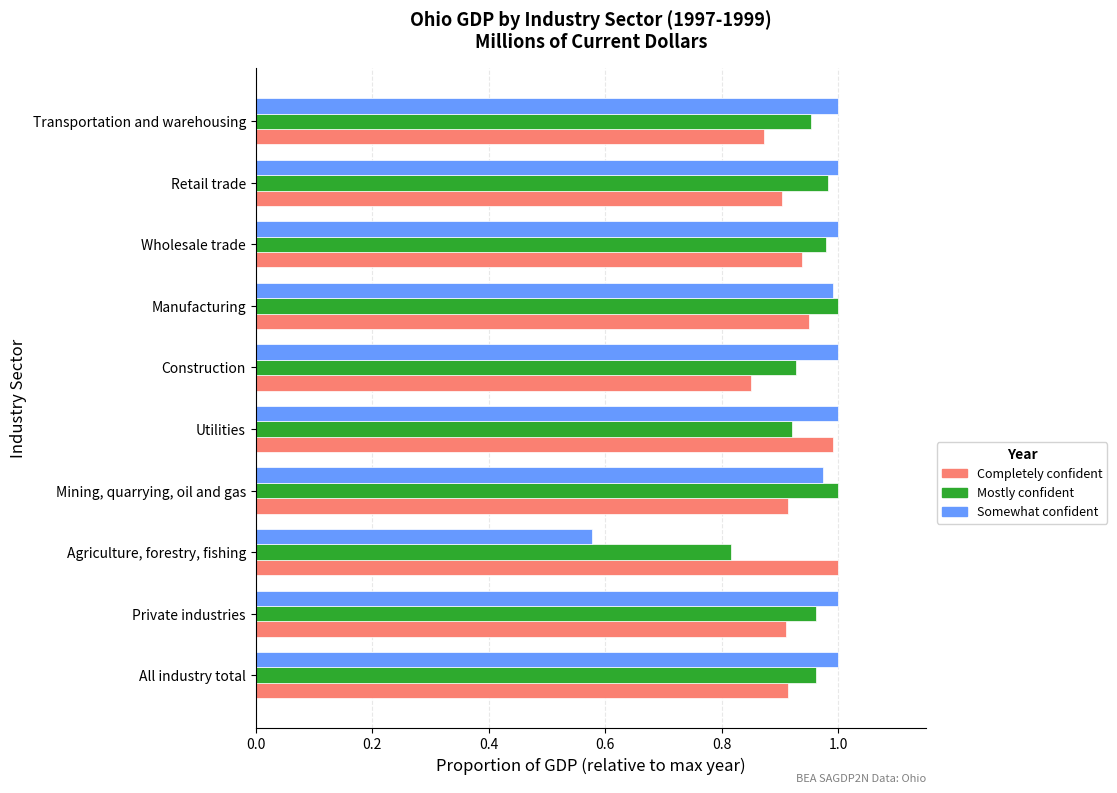

What are all the series names shown in the legend?

Completely confident, Mostly confident, Somewhat confident